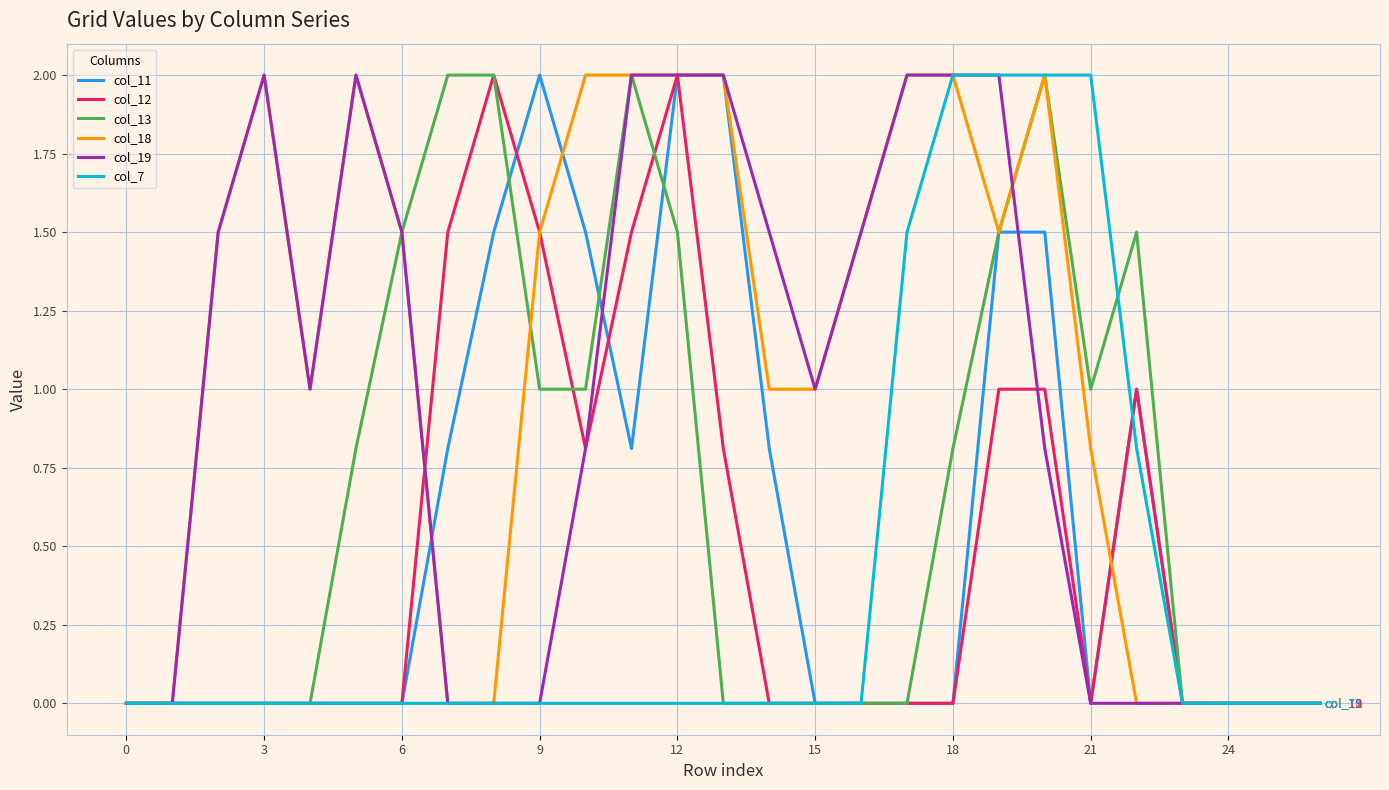

Reading right to left, list all the values displayed in this chart.

col_11: 0.0	0.0	0.0	0.0	1.0	0.0	1.5	1.5	0.0	0.0	0.0	0.0	0.8	2.0	2.0	0.8	1.5	2.0	1.5	0.8	0.0	0.0	0.0	0.0	0.0	0.0	0.0
col_12: 0.0	0.0	0.0	0.0	1.0	0.0	1.0	1.0	0.0	0.0	0.0	0.0	0.0	0.8	2.0	1.5	0.8	1.5	2.0	1.5	0.0	0.0	0.0	0.0	0.0	0.0	0.0
col_13: 0.0	0.0	0.0	0.0	1.5	1.0	2.0	1.5	0.8	0.0	0.0	0.0	0.0	0.0	1.5	2.0	1.0	1.0	2.0	2.0	1.5	0.8	0.0	0.0	0.0	0.0	0.0
col_18: 0.0	0.0	0.0	0.0	0.0	0.8	2.0	1.5	2.0	2.0	1.5	1.0	1.0	2.0	2.0	2.0	2.0	1.5	0.0	0.0	1.5	2.0	1.0	2.0	1.5	0.0	0.0
col_19: 0.0	0.0	0.0	0.0	0.0	0.0	0.8	2.0	2.0	2.0	1.5	1.0	1.5	2.0	2.0	2.0	0.8	0.0	0.0	0.0	1.5	2.0	1.0	2.0	1.5	0.0	0.0
col_7: 0.0	0.0	0.0	0.0	0.8	2.0	2.0	2.0	2.0	1.5	0.0	0.0	0.0	0.0	0.0	0.0	0.0	0.0	0.0	0.0	0.0	0.0	0.0	0.0	0.0	0.0	0.0